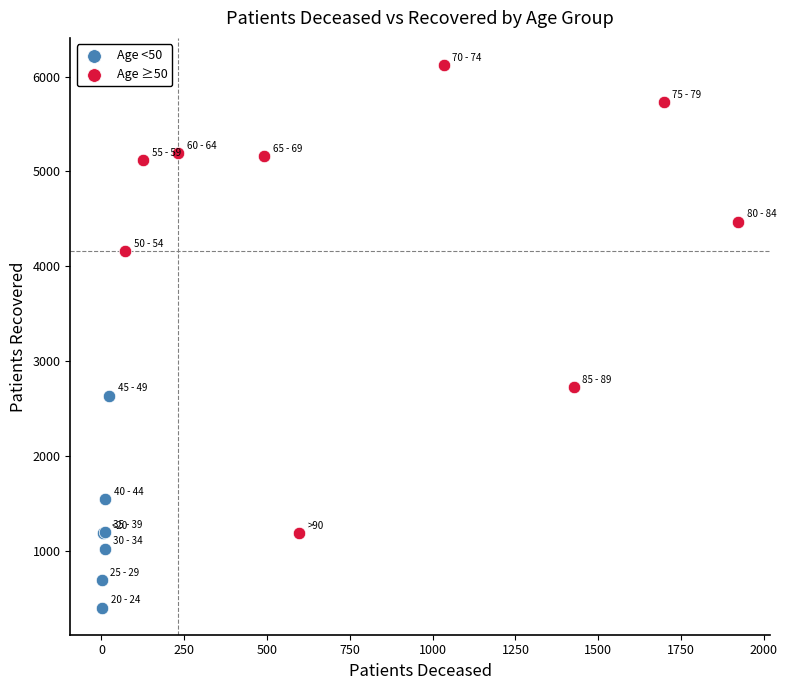

Which series contains the lowest Y value?

Age <50